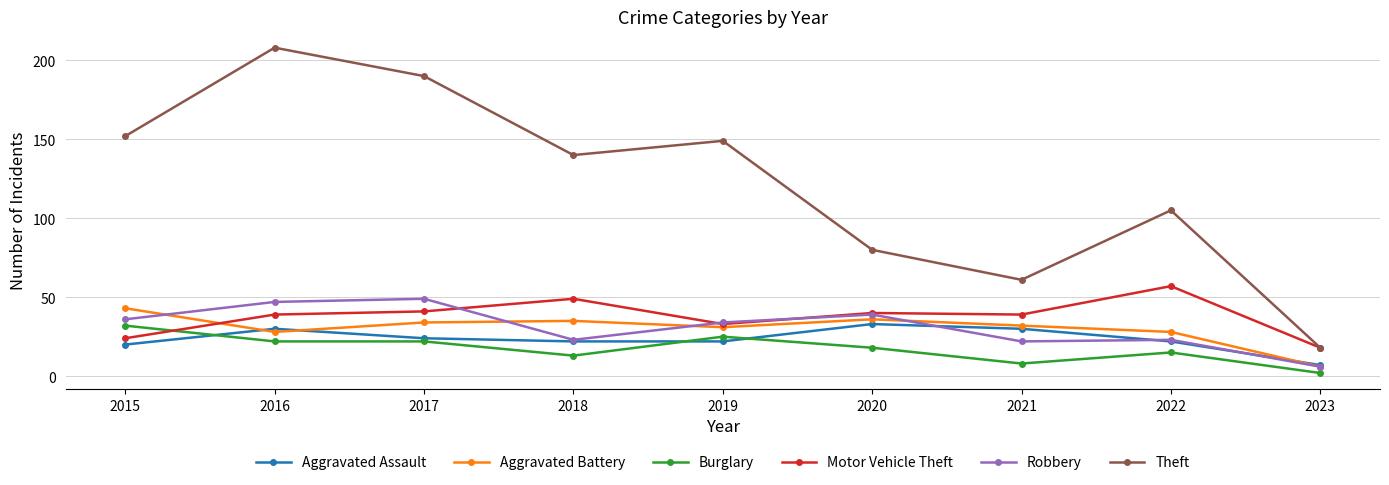

Which series has the largest total across all categories?

Theft